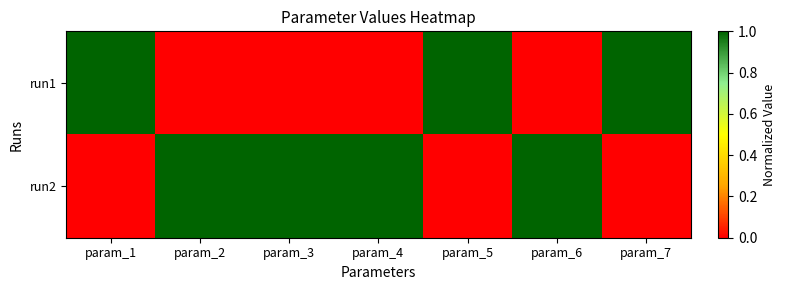

List the series in order of their peak value, lowest first.

run1, run2